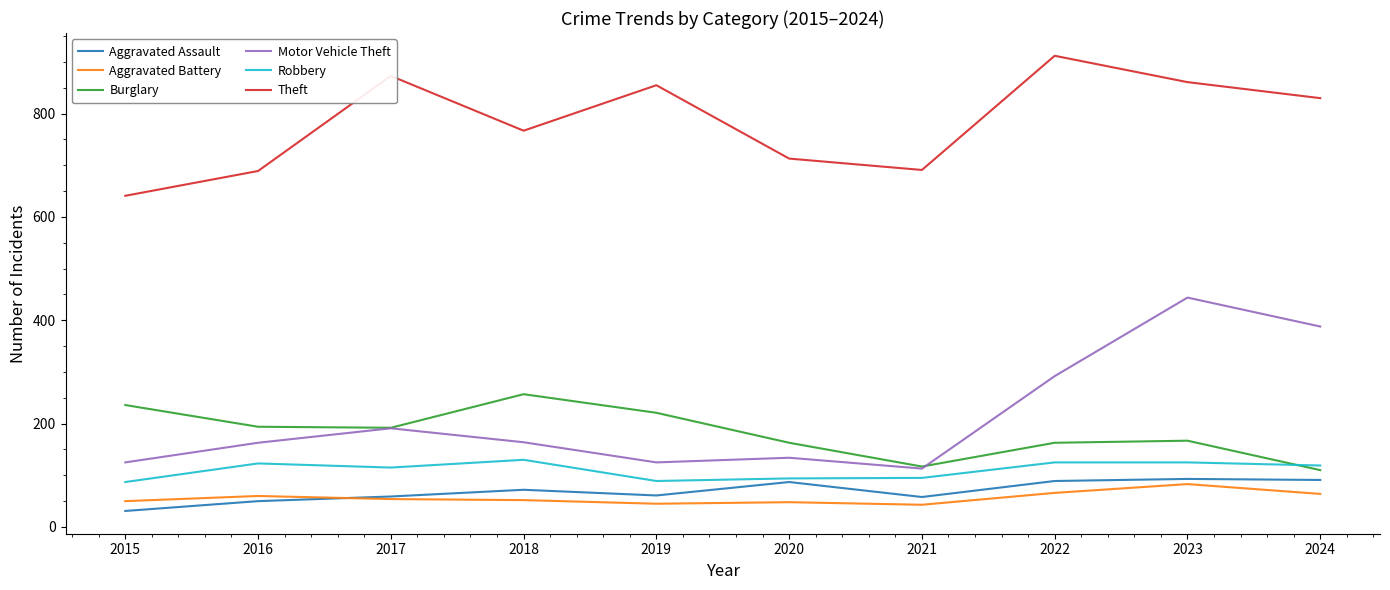

At which category does Robbery reach its first local peak?

2016